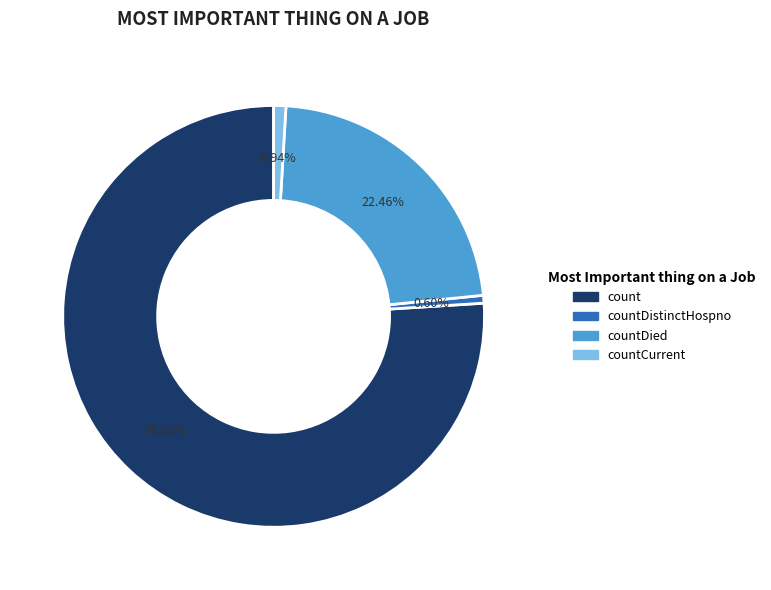

Count the number of slices in the pie.

4